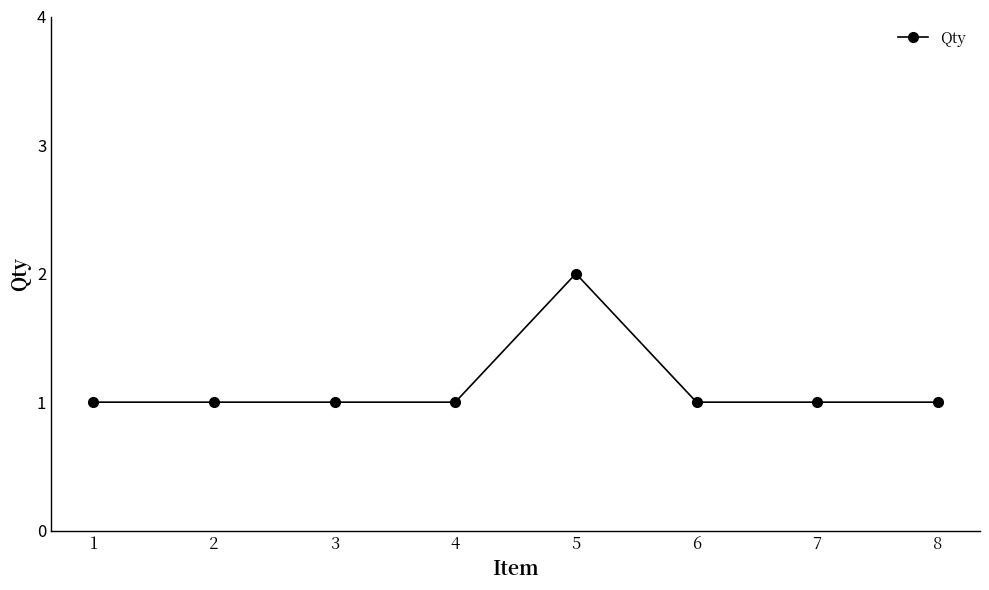

Is it true that the value at 1 is 2?

False